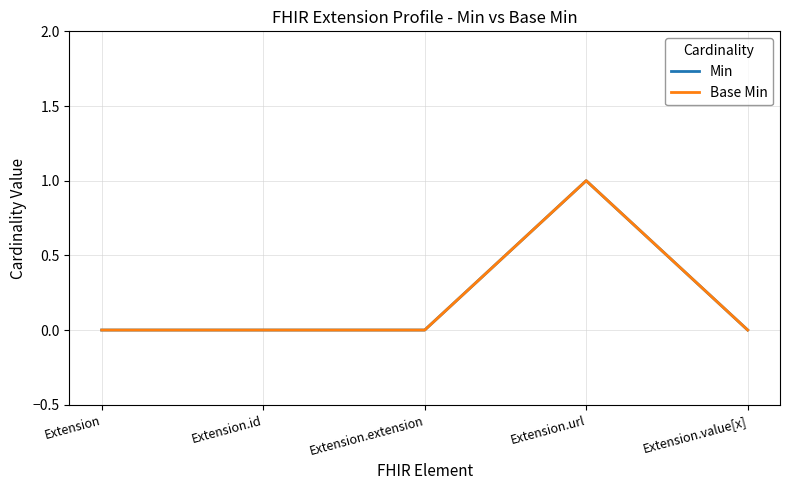

Reading left to right, transcribe all the data shown in this chart.

Min: 0	0	0	1	0
Base Min: 0	0	0	1	0